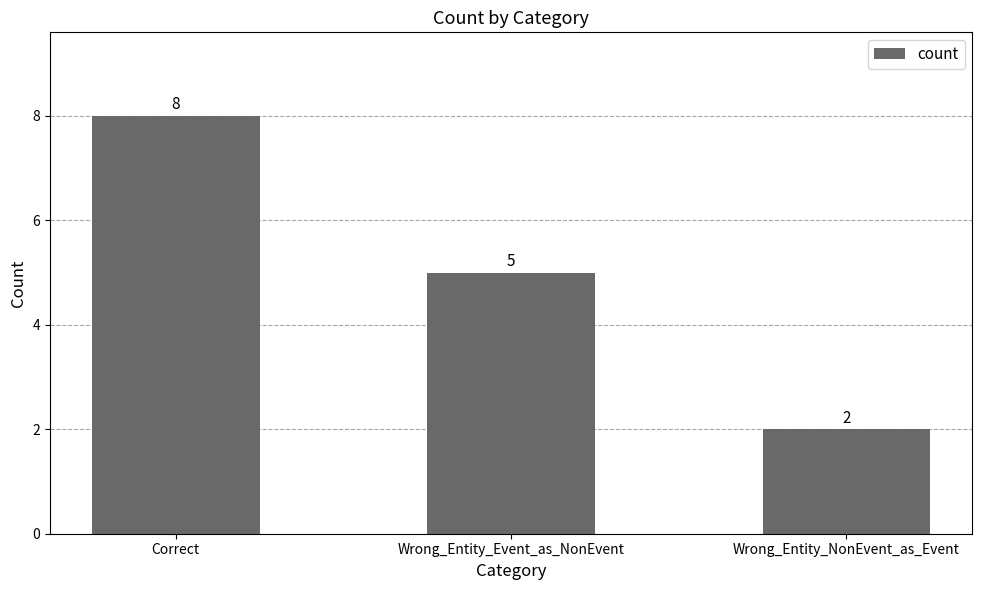

What is the ratio of the value at Wrong_Entity_Event_as_NonEvent to the value at Correct?

0.6